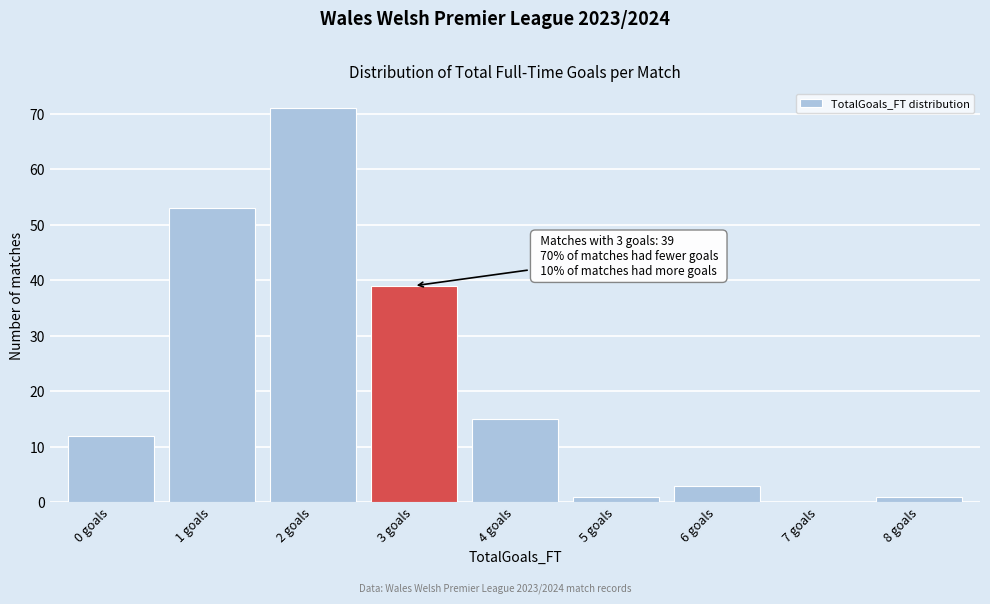

Reading right to left, transcribe all the data shown in this chart.

8 goals=1	7 goals=0	6 goals=3	5 goals=1	4 goals=15	3 goals=39	2 goals=71	1 goals=53	0 goals=12